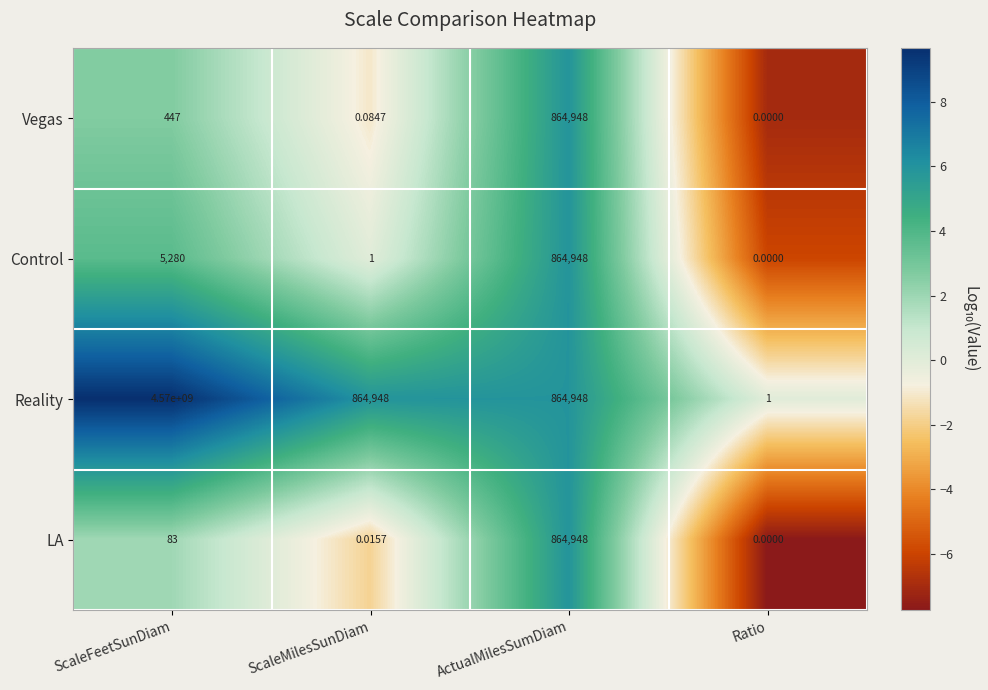

Which series has the largest total across all categories?

Reality